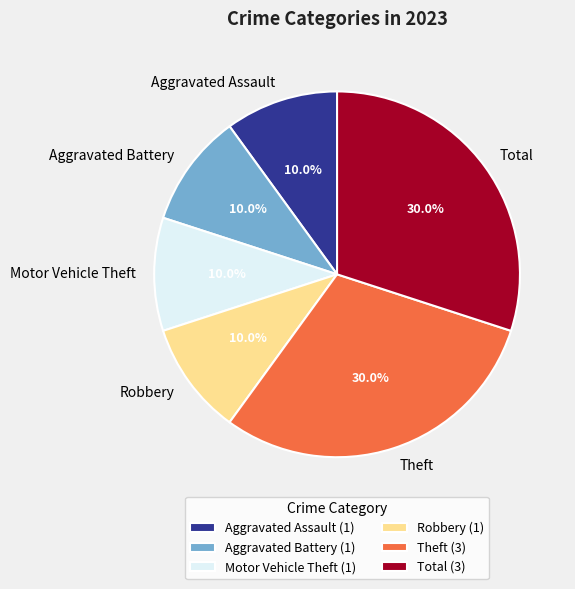

What is the ratio of the value at Motor Vehicle Theft to the value at Robbery?

1.0